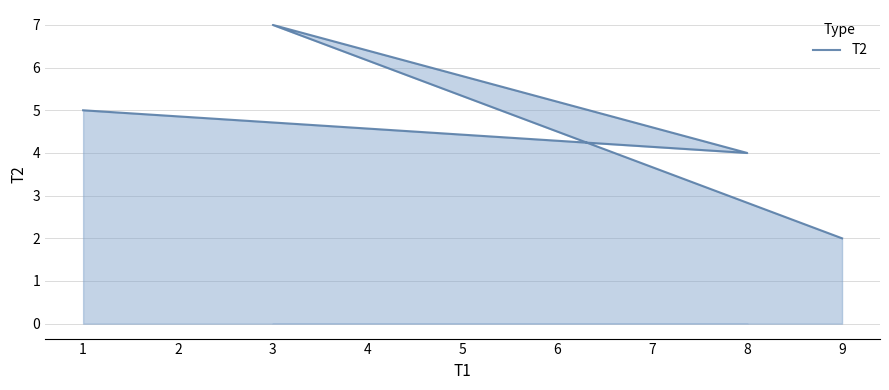

True or false: the data has more than 0 interior local peaks.

True